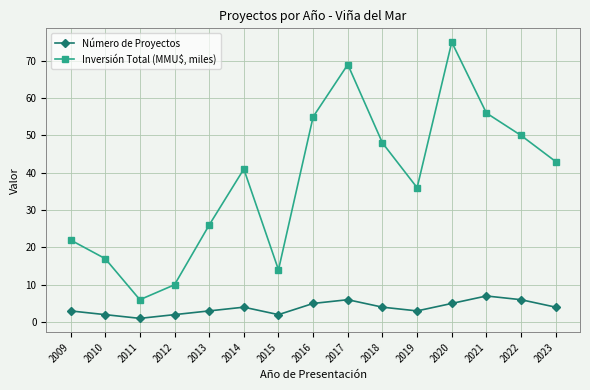

Reading right to left, what are all the values shown in this chart?

Número de Proyectos: 2023=4	2022=6	2021=7	2020=5	2019=3	2018=4	2017=6	2016=5	2015=2	2014=4	2013=3	2012=2	2011=1	2010=2	2009=3
Inversión Total (MMU$, miles): 2023=43	2022=50	2021=56	2020=75	2019=36	2018=48	2017=69	2016=55	2015=14	2014=41	2013=26	2012=10	2011=6	2010=17	2009=22